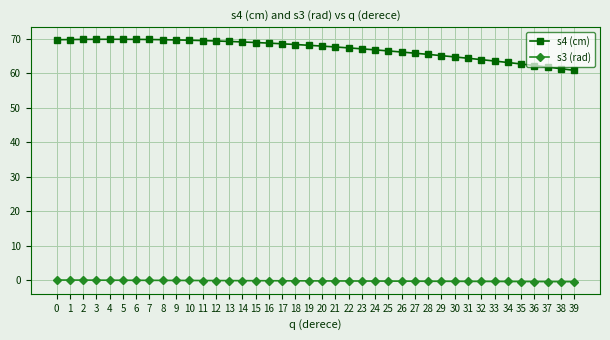

What is the difference between the highest and lowest values at 0?

69.6